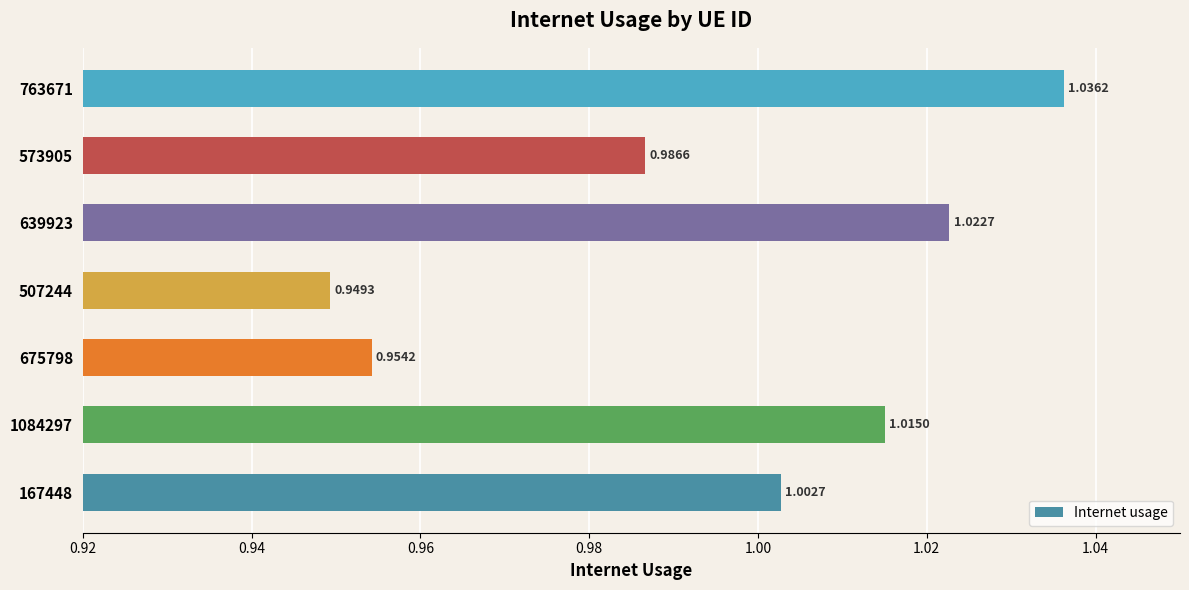

Rank the categories by value from lowest to highest.

507244, 675798, 573905, 167448, 1084297, 639923, 763671